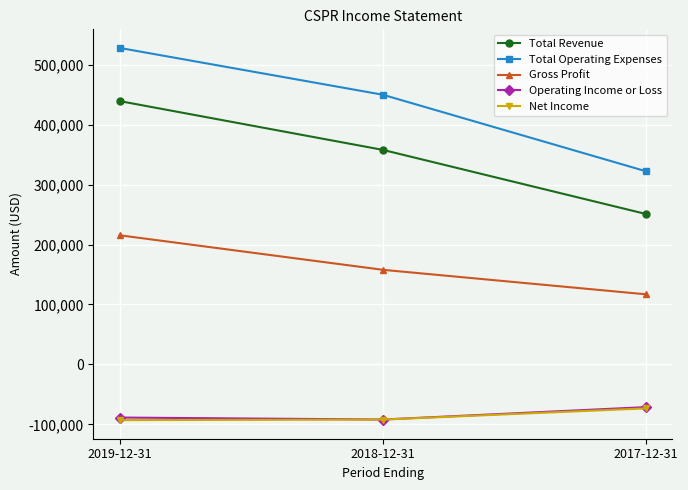

What is the maximum value shown in the chart?

528000